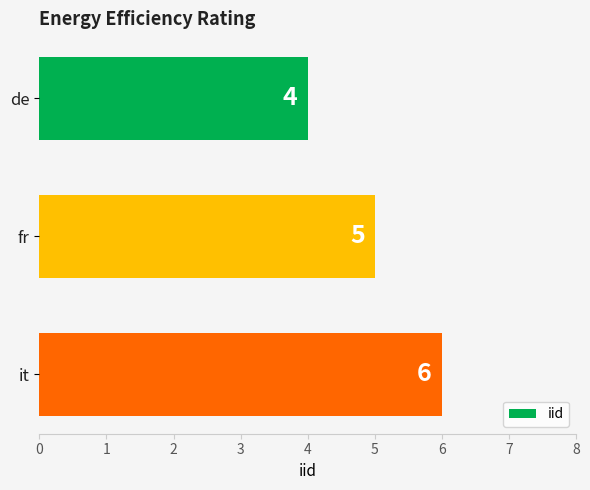

Reading top to bottom, transcribe all the data shown in this chart.

4	5	6